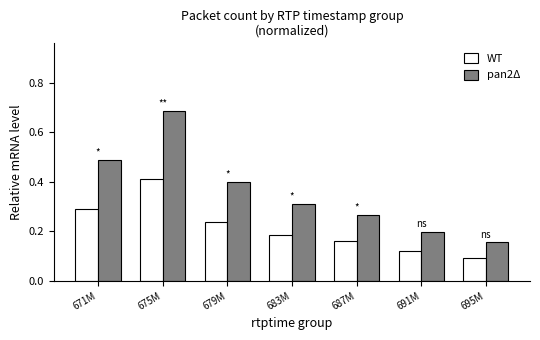

Does the chart contain stacked bars?

No